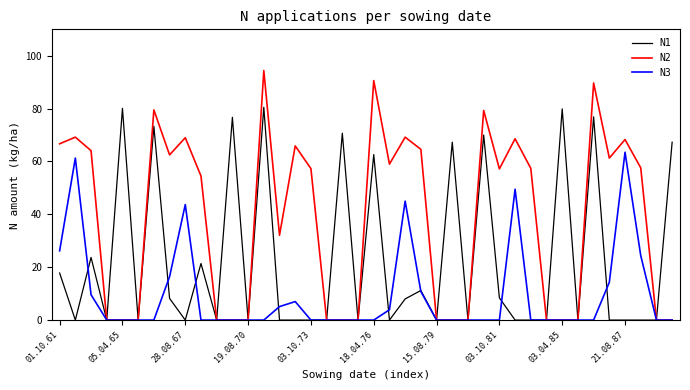

Rank the series by their average value, from highest to lowest.

N2, N1, N3